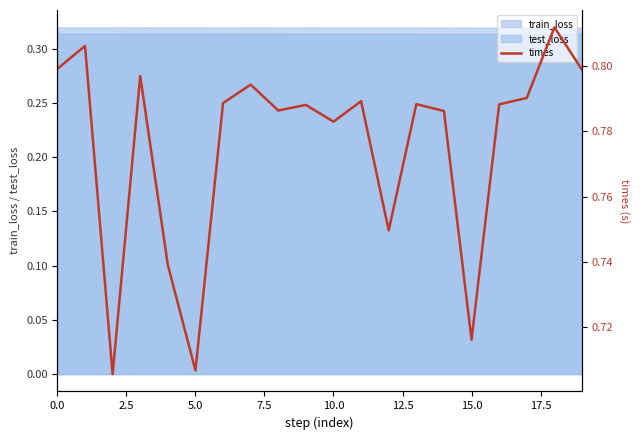

Does the chart have visible grid lines?

No